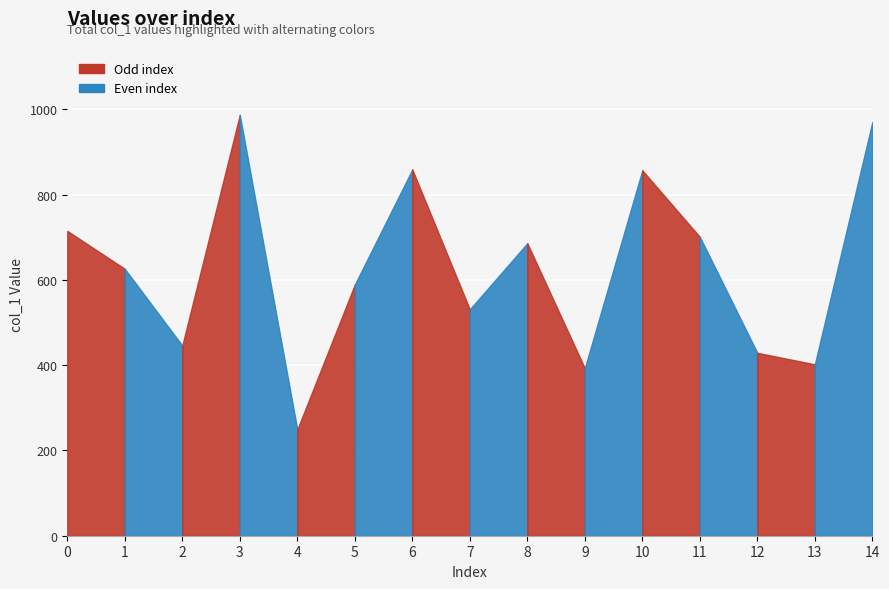

What is the value of the 6th point from the left?

589